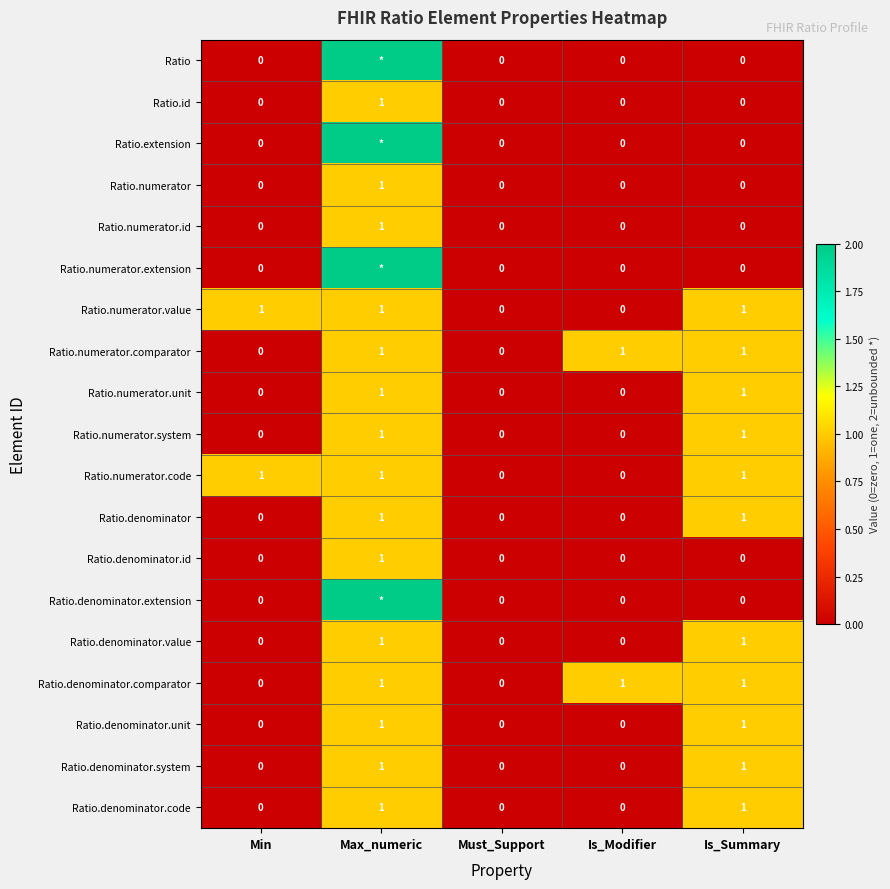

How many data points in Ratio.denominator are above 0?

2